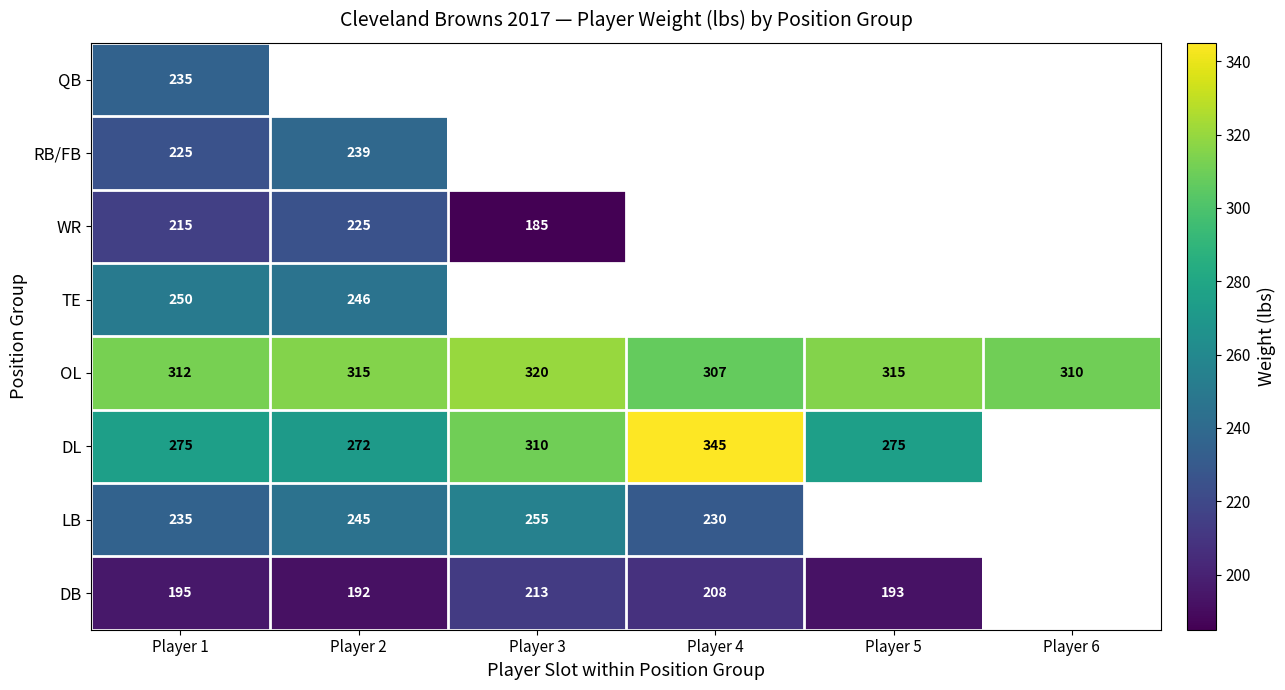

Is it true that WR equals 225 at Player 2?

True